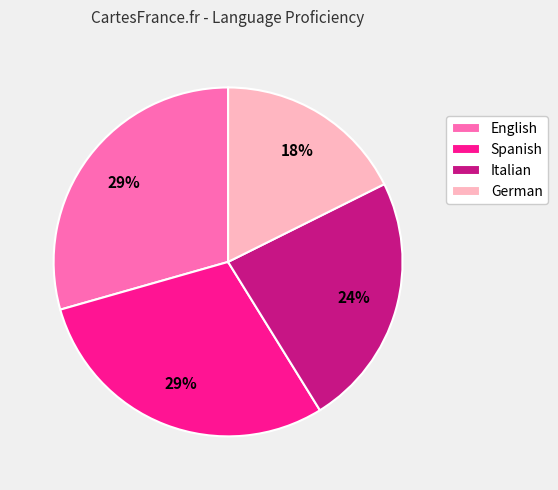

Between Italian and English, which is larger?

English